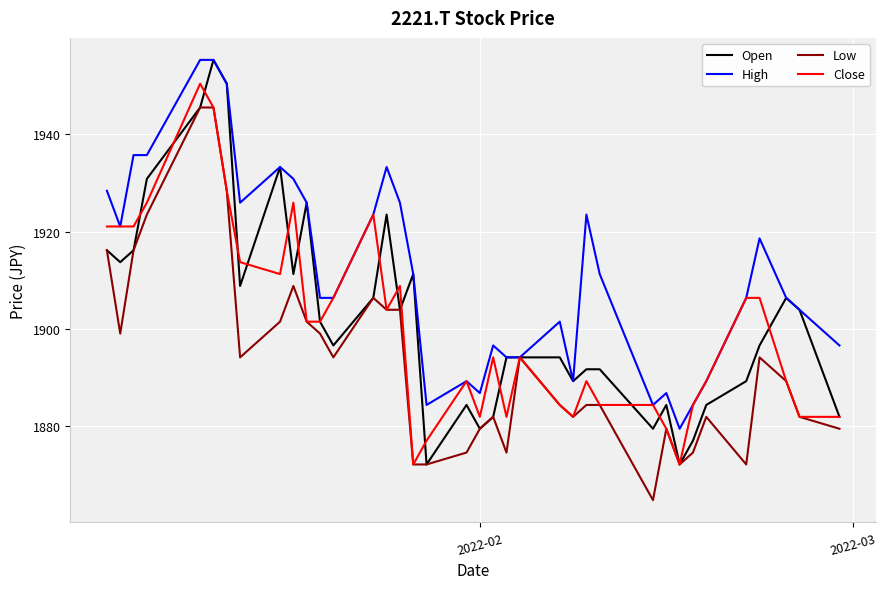

At how many categories does at least one series exceed 1919?

15